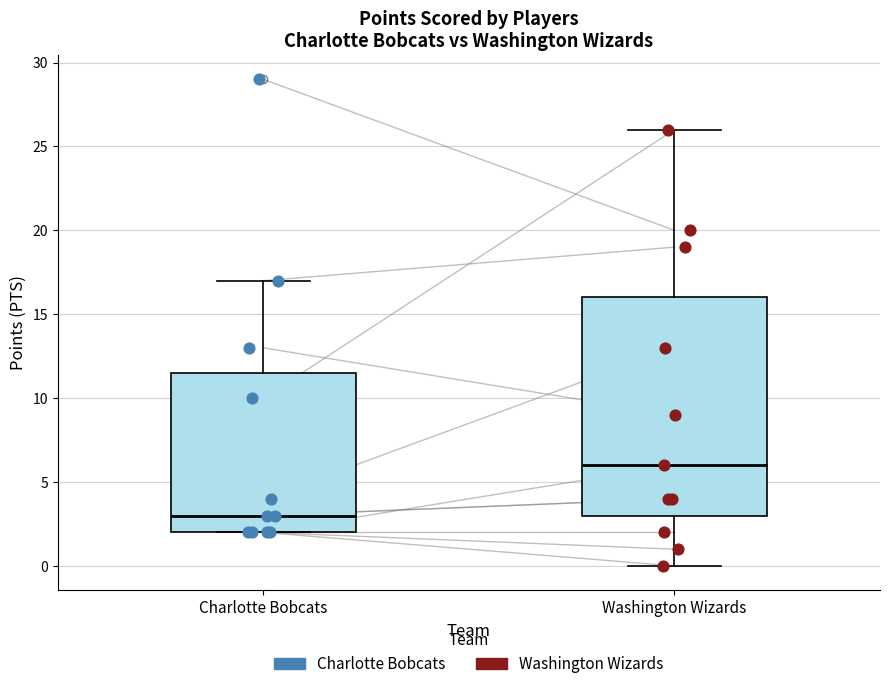

Reading left to right, read every box against the y-axis: the position of its median line, the range the box covers, and the ends of its whiskers. The values are not printed on the chart, so give them approximately, as read against the axis.

Charlotte Bobcats: median 3.0, box 2.0 to 11.5, whiskers 2.0 to 17.0
Washington Wizards: median 6.0, box 3.0 to 16.0, whiskers 0.0 to 26.0